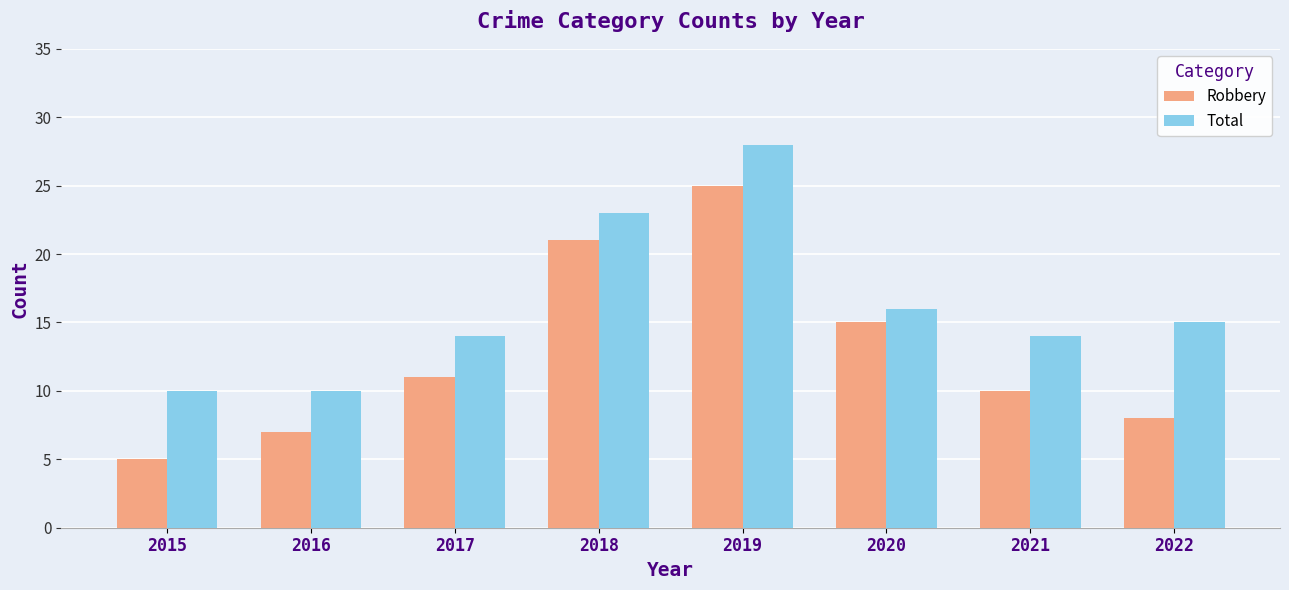

Reading left to right, extract all data points from this chart.

Robbery: 5	7	11	21	25	15	10	8
Total: 10	10	14	23	28	16	14	15